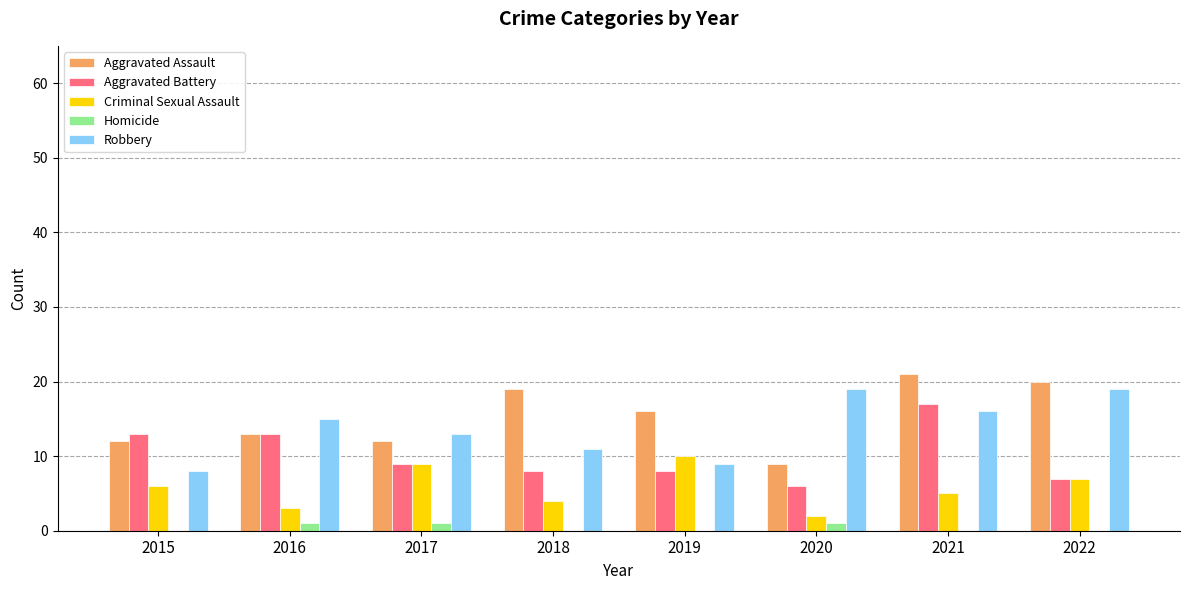

Which series has the largest total across all categories?

Aggravated Assault